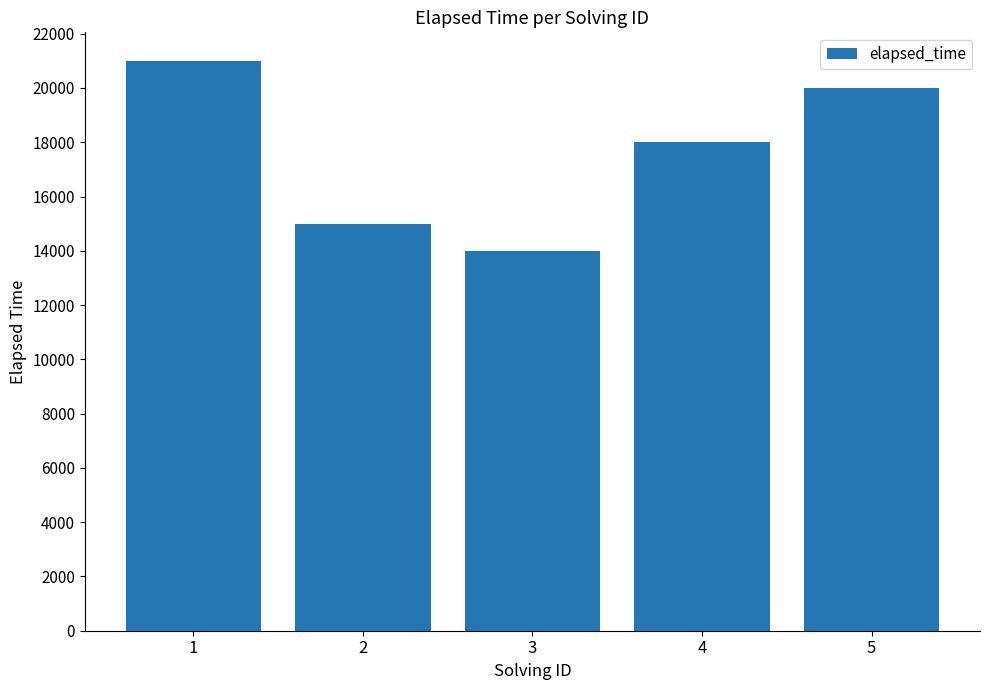

What is the maximum value shown in the chart?

21000